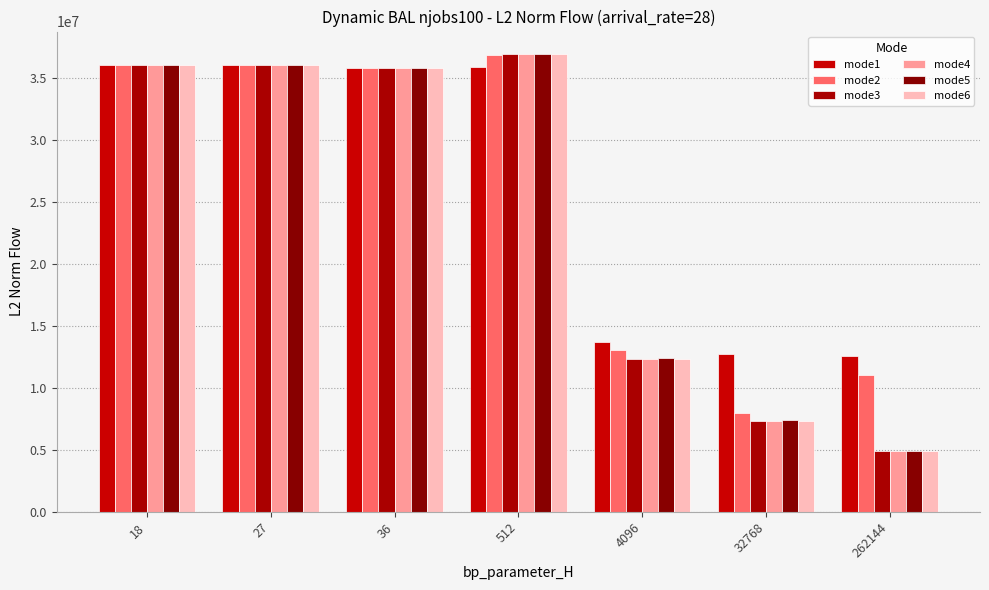

Rank the categories by mode4 value from highest to lowest.

512, 27, 18, 36, 4096, 32768, 262144